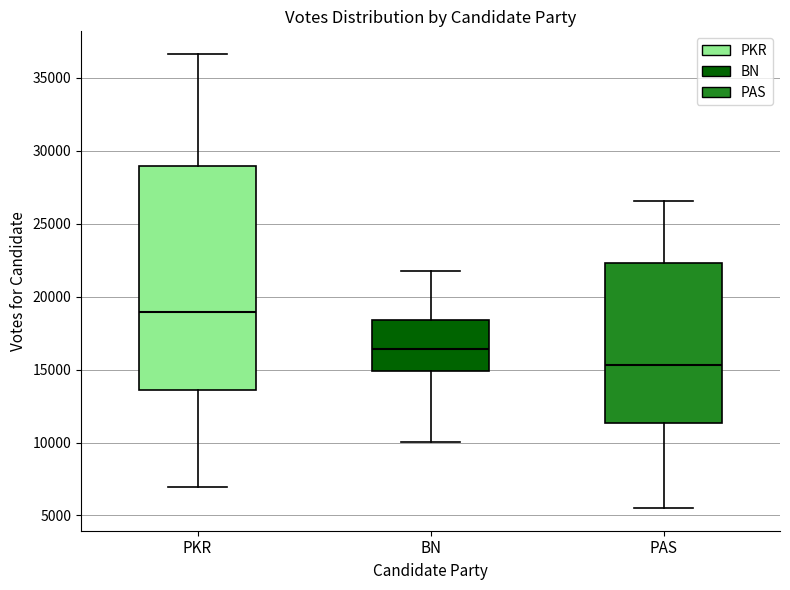

Reading left to right, read every box against the y-axis: the position of its median line, the range the box covers, and the ends of its whiskers. The values are not printed on the chart, so give them approximately, as read against the axis.

PKR: median 19000, box 13500 to 29000, whiskers 7000 to 36500
BN: median 16500, box 15000 to 18500, whiskers 10000 to 22000
PAS: median 15500, box 11500 to 22500, whiskers 5500 to 26500